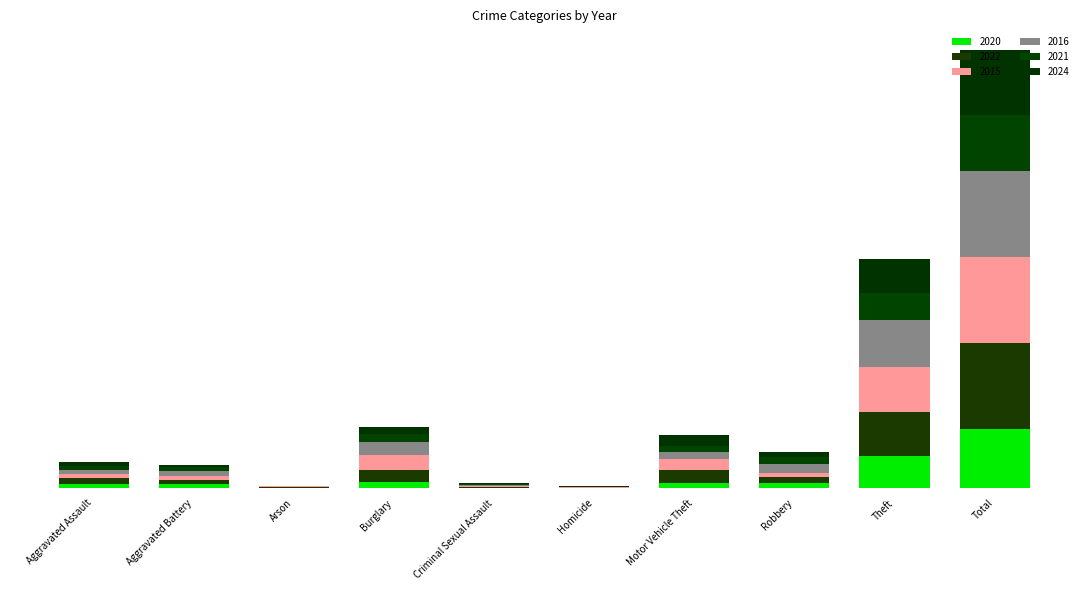

What are all the series names shown in the legend?

2020, 2022, 2015, 2016, 2021, 2024